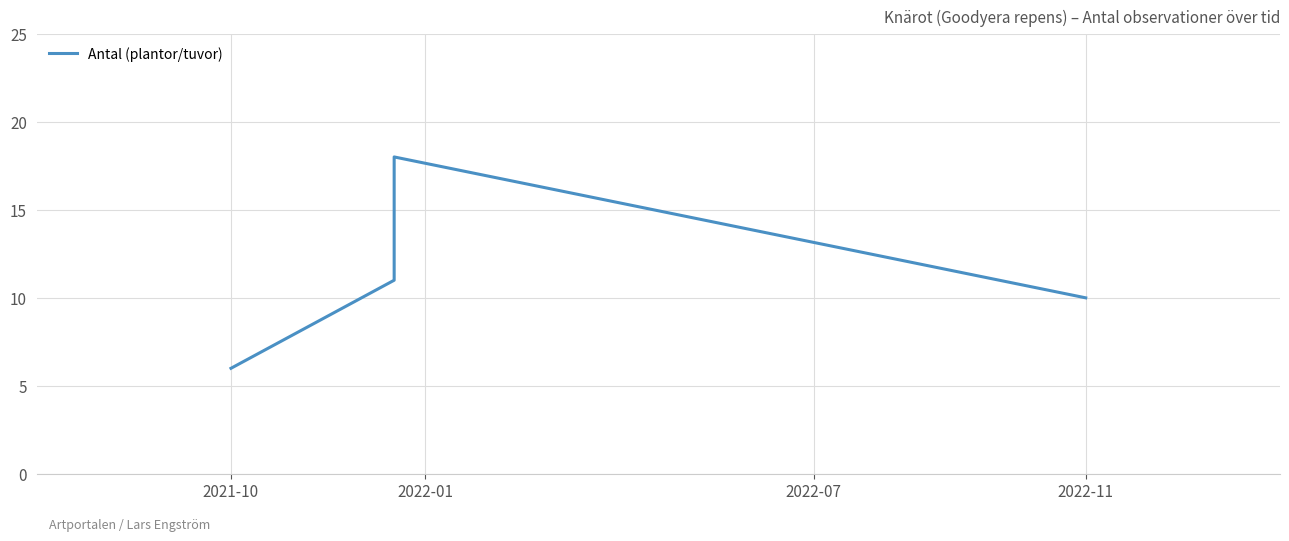

What is the difference between the maximum and second lowest values?

8